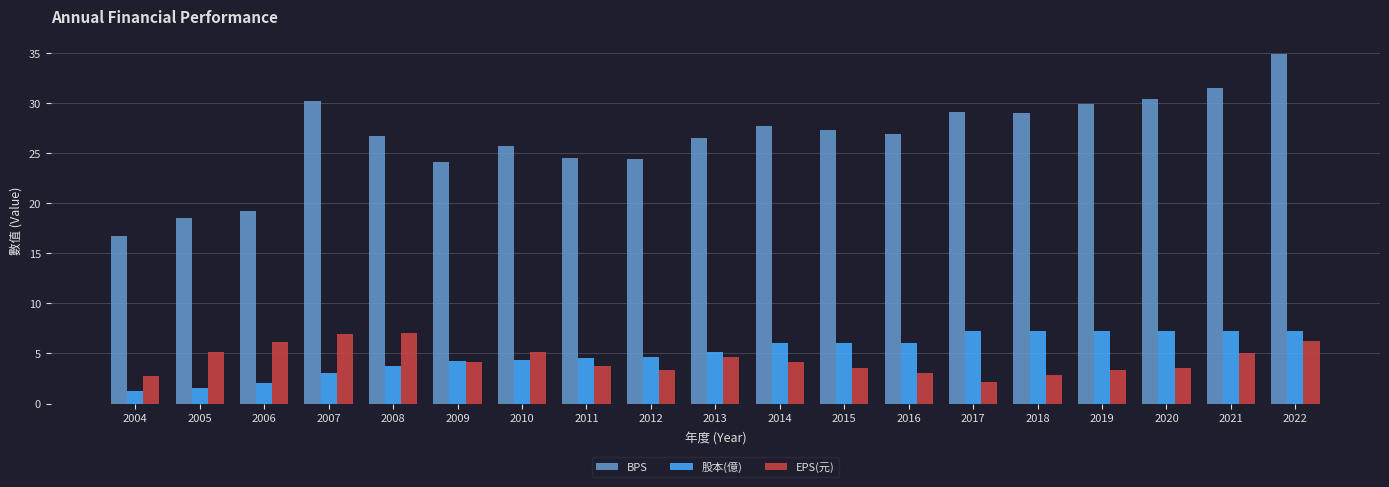

What is the maximum value for 股本(億)?

7.3